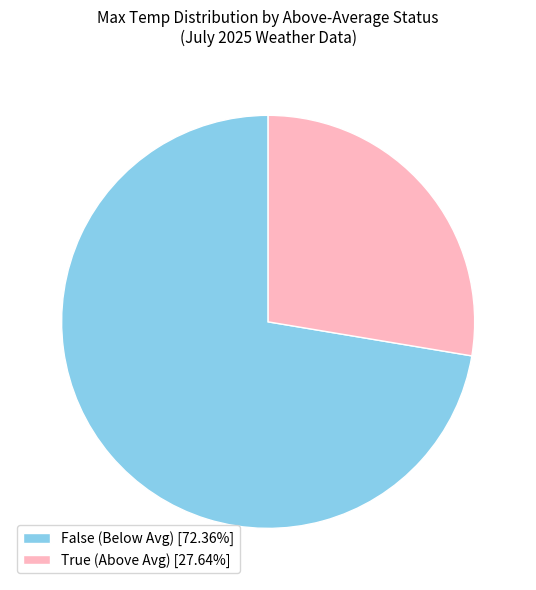

How many segments does this pie chart have?

2